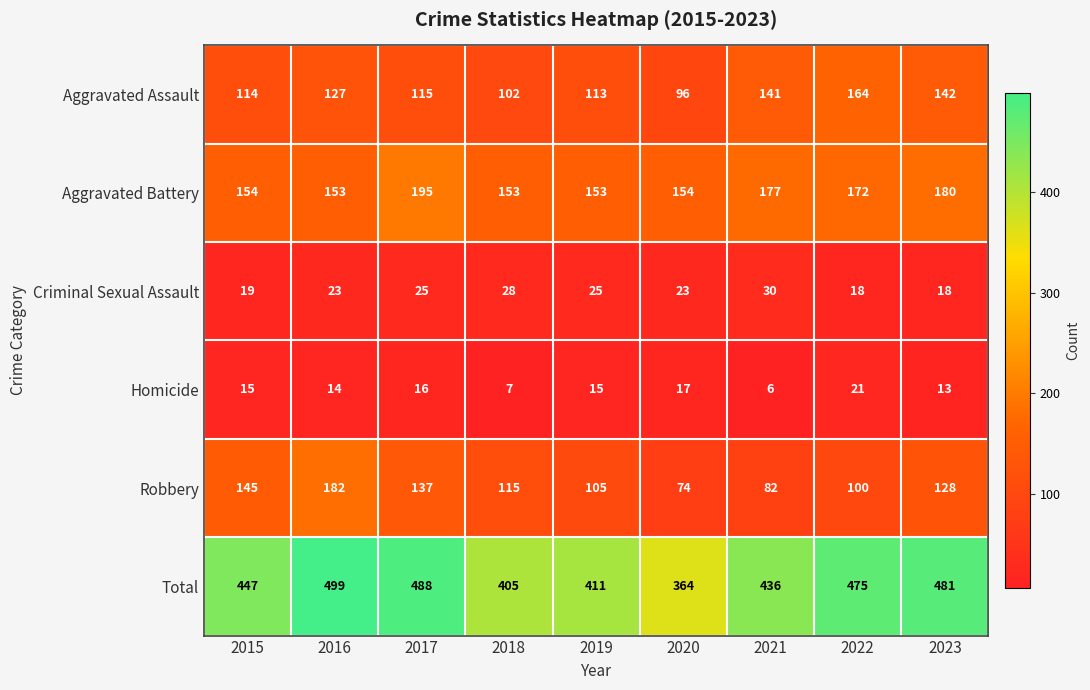

What is the sum of the Aggravated Assault values at 2021 and 2017?

256